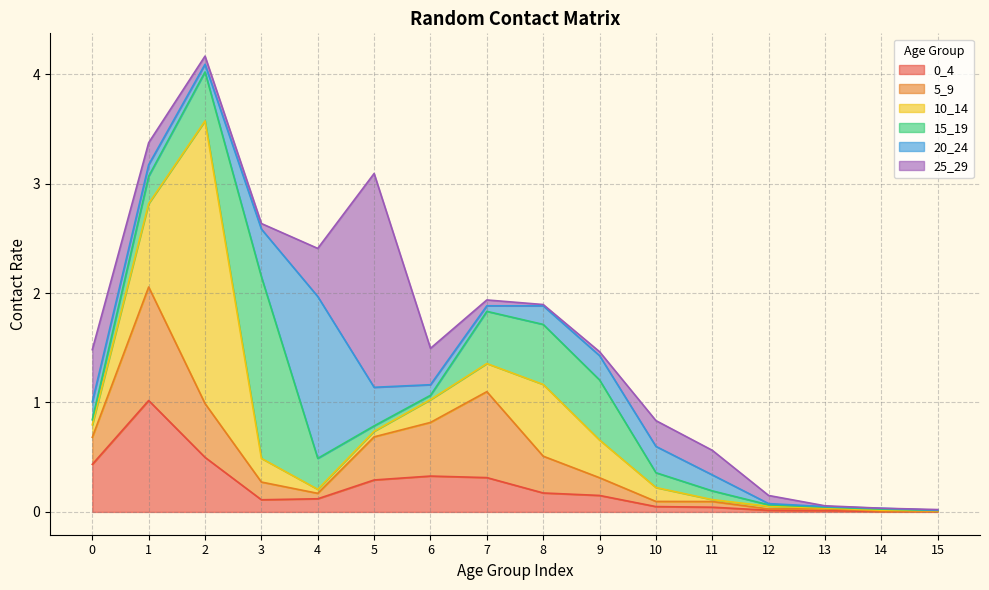

At which category is the sum across all series the highest?

2